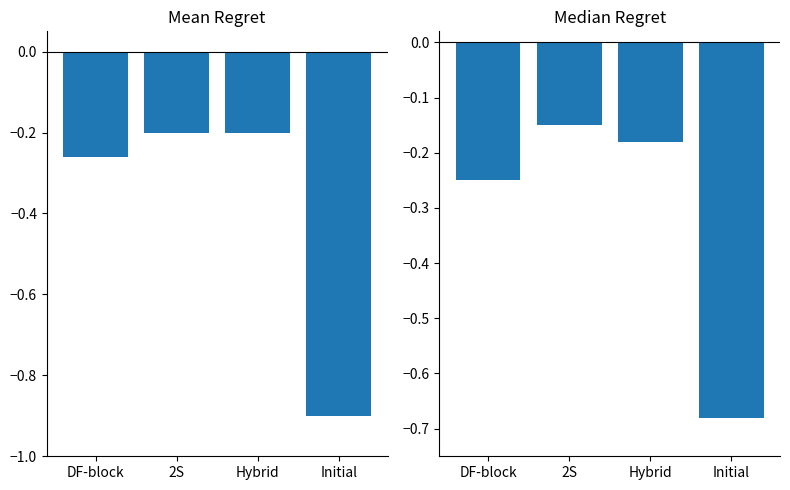

The Median Regret series shows -0.2 at DF-block. True or false?

True